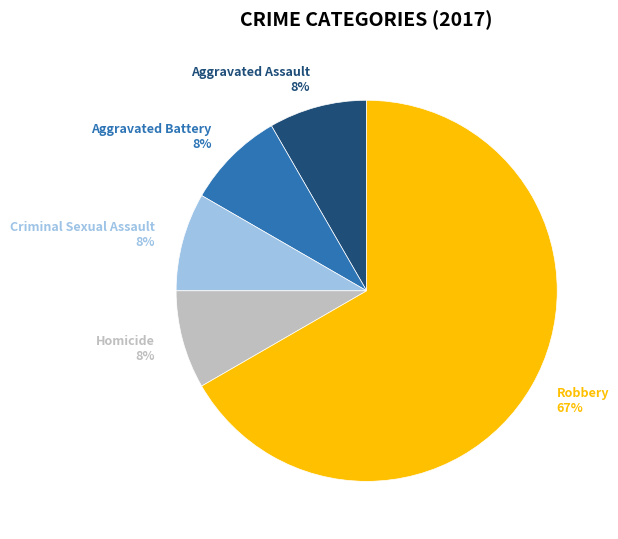

How many slices are in this pie chart?

5